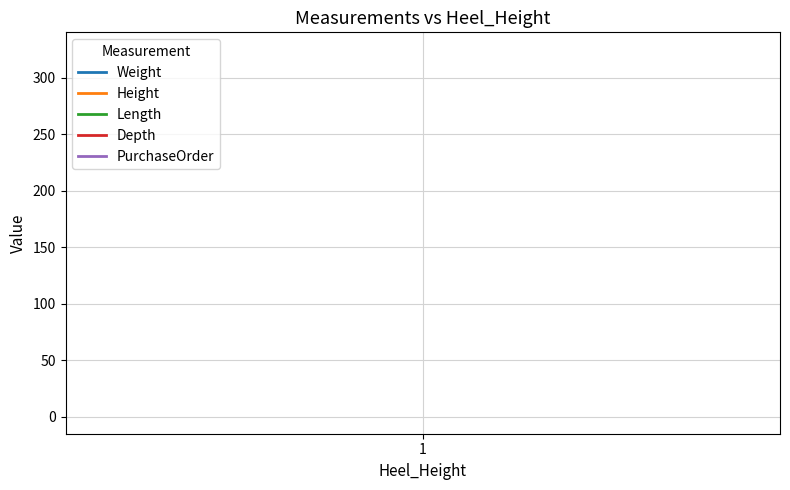

What are all the series names shown in the legend?

Weight, Height, Length, Depth, PurchaseOrder